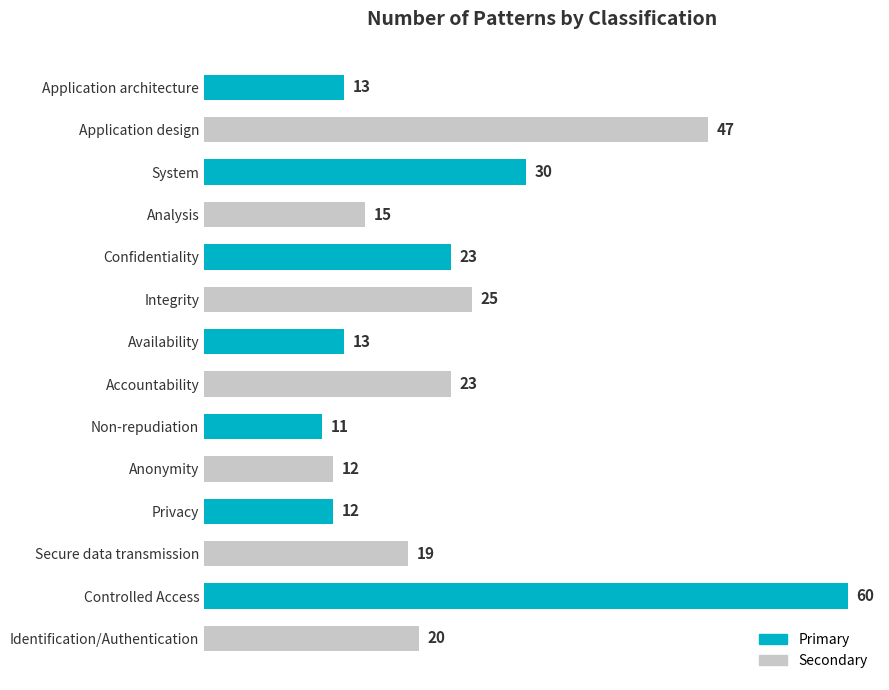

What is the difference between the maximum and minimum values?

49